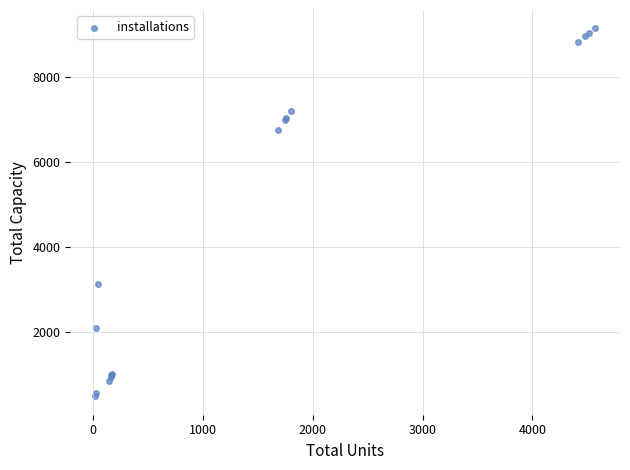

What Y value in the scatter plot is closest to 4821?

3150